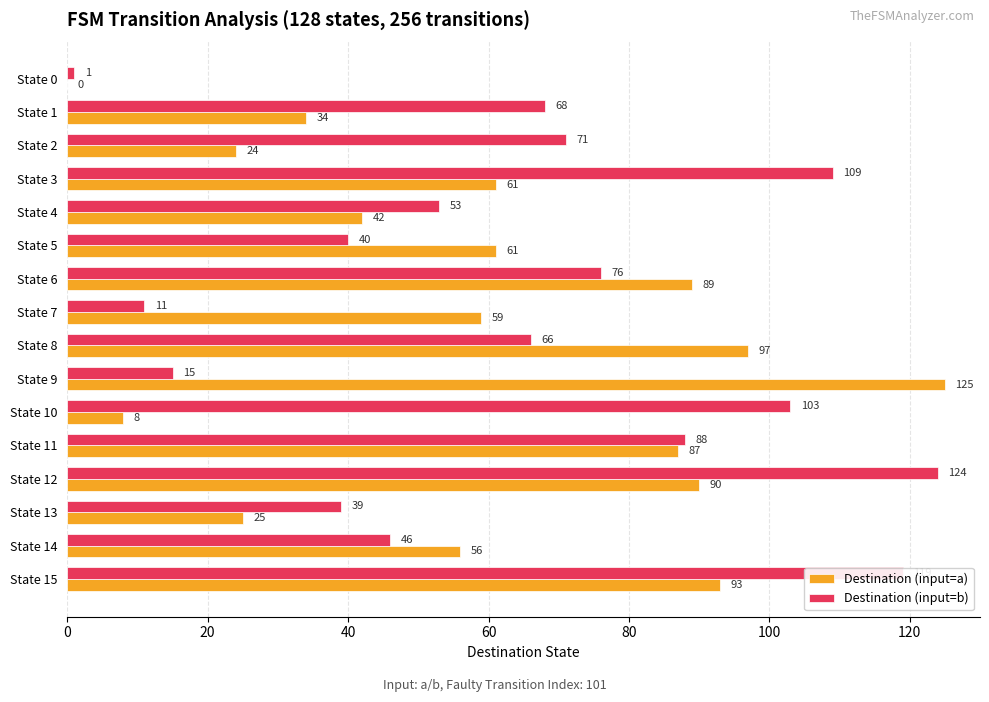

What is the sum of the Destination (input=a) values at State 2 and State 3?

85